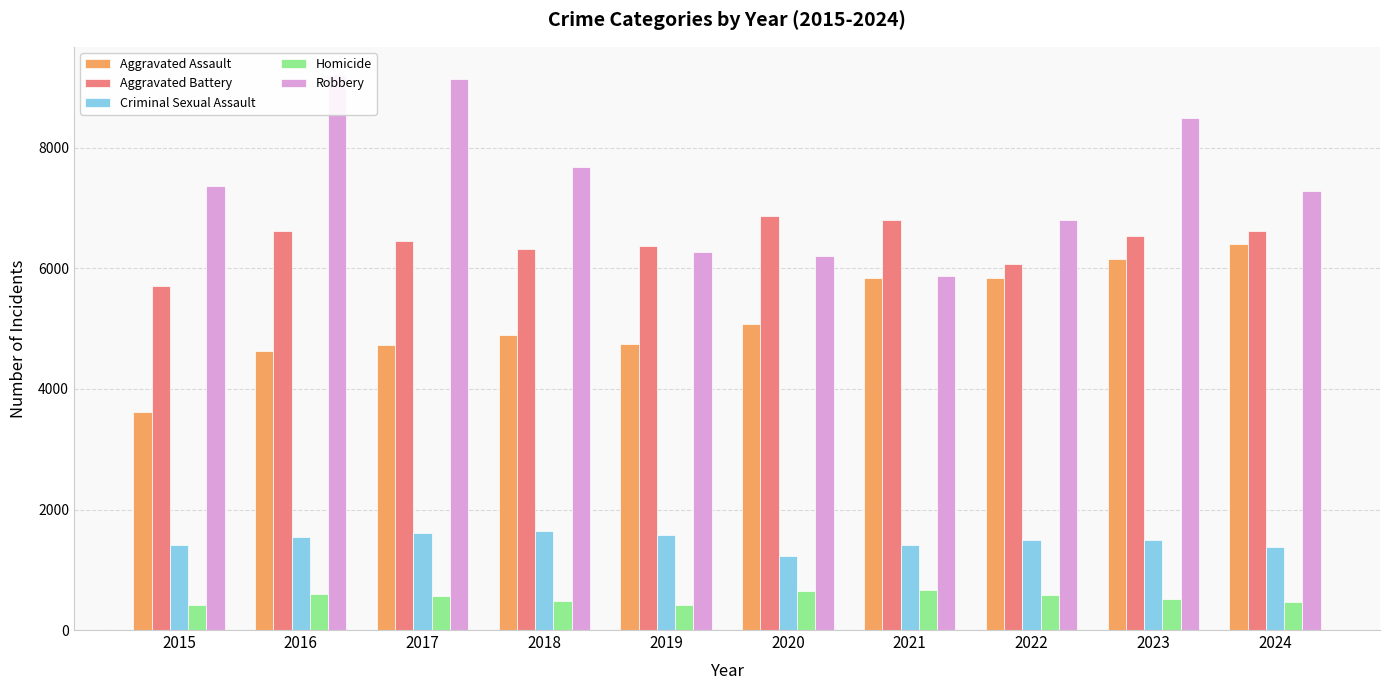

How many data points in Aggravated Assault are less than 5082?

5